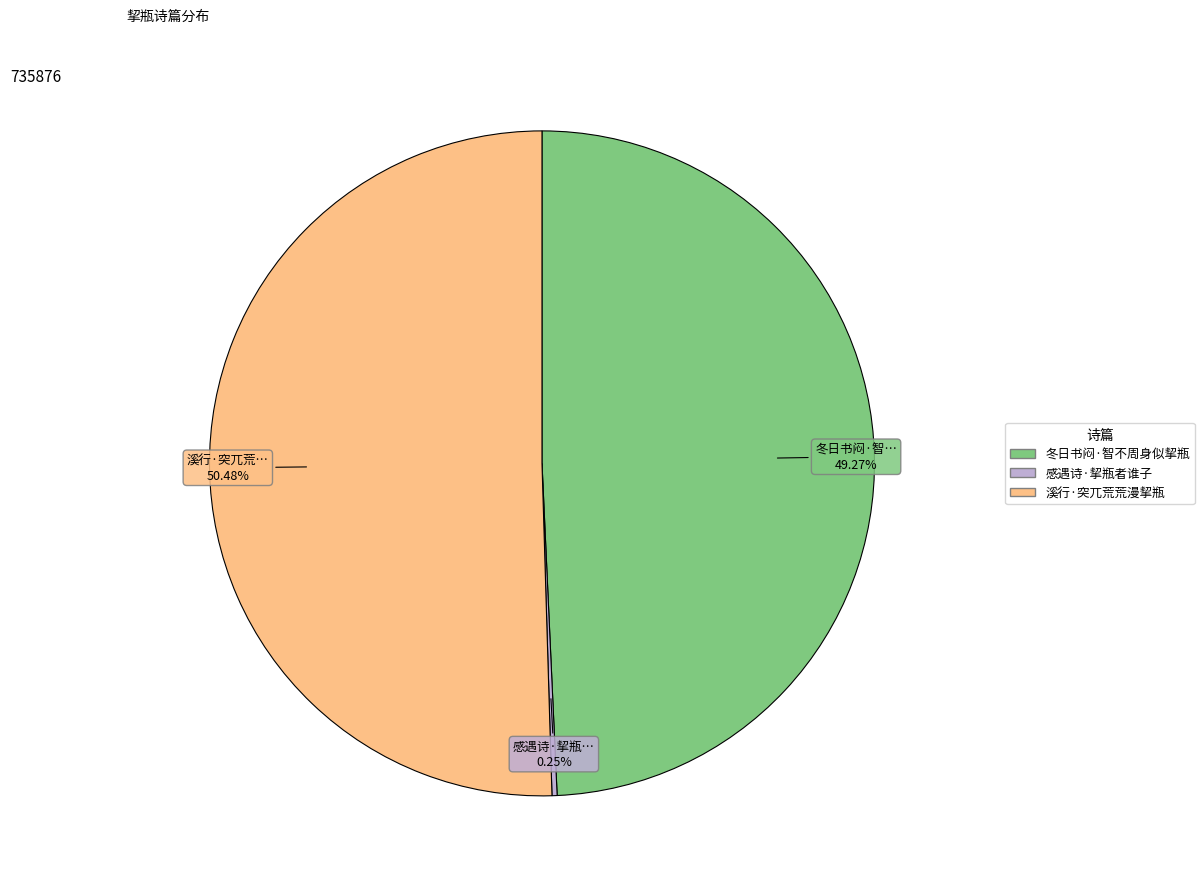

Which slice is the largest?

溪行·突兀荒荒漫挈瓶